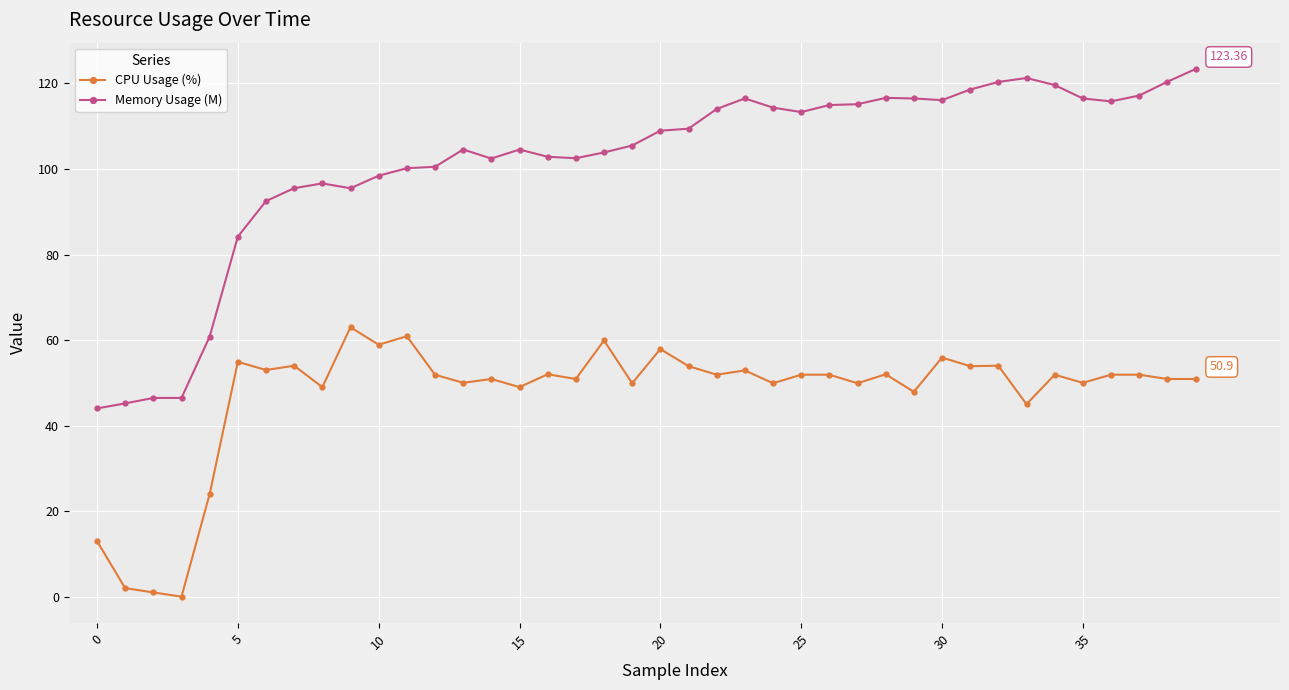

Which series has the widest spread of values?

Memory Usage (M)